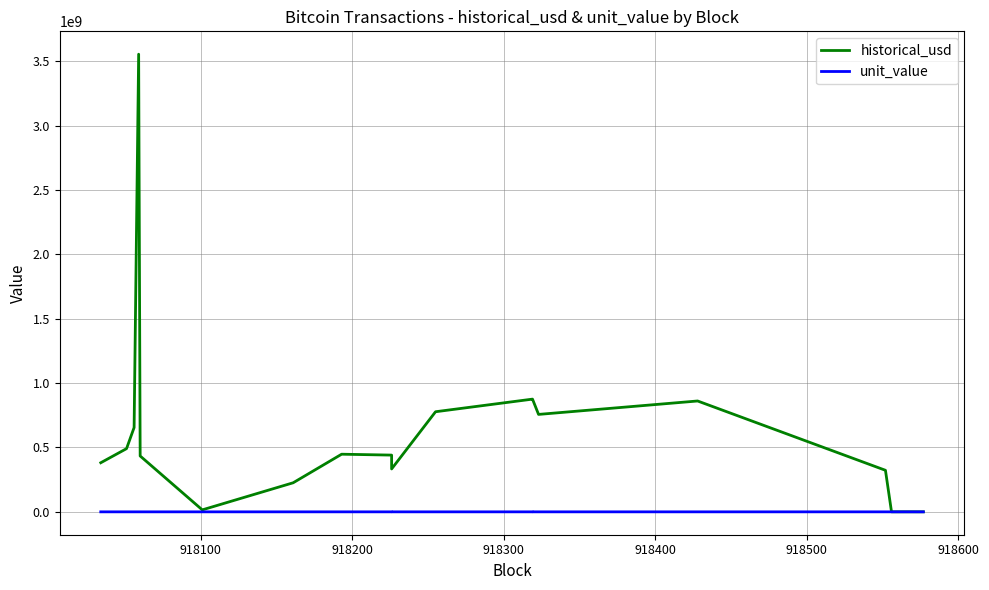

How many categories are shown in the chart?

20